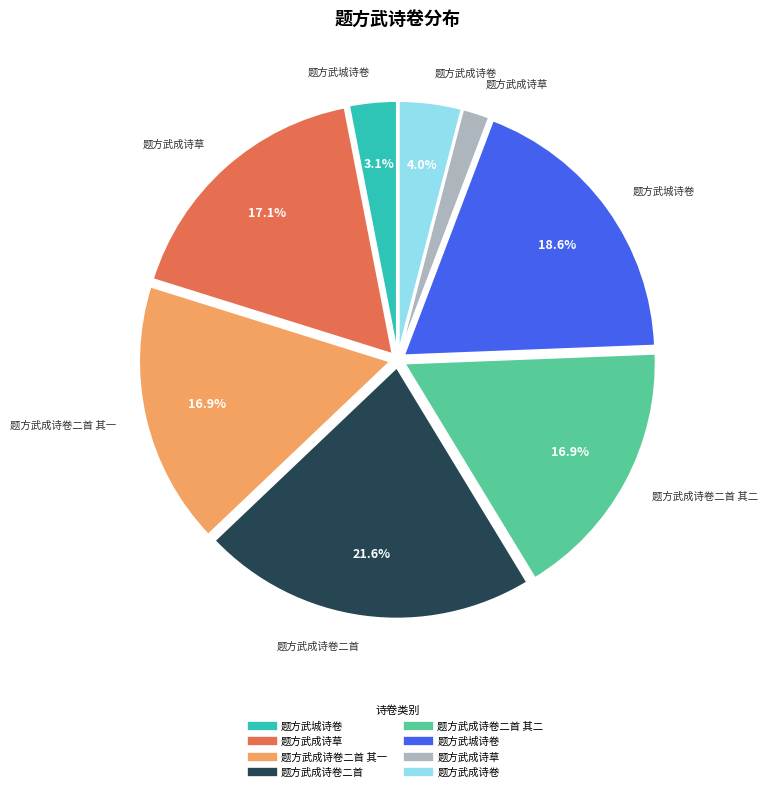

Does any single category account for the majority?

No